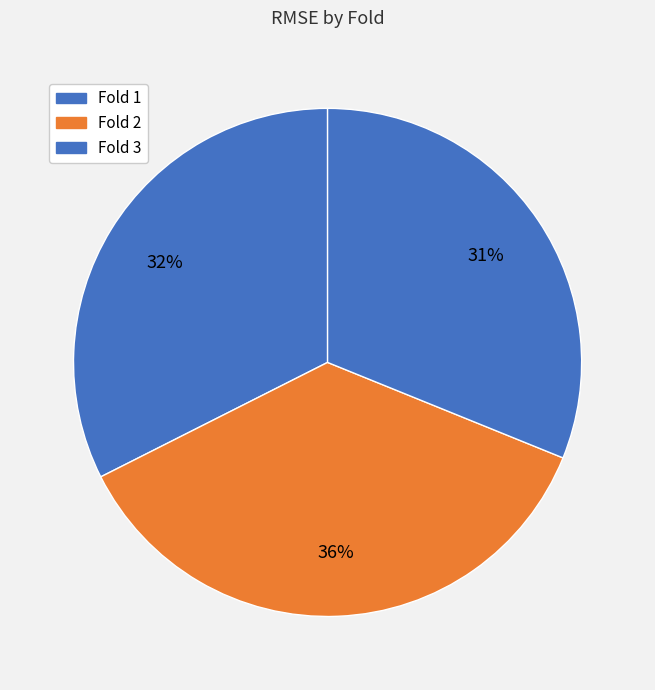

How many segments does this pie chart have?

3